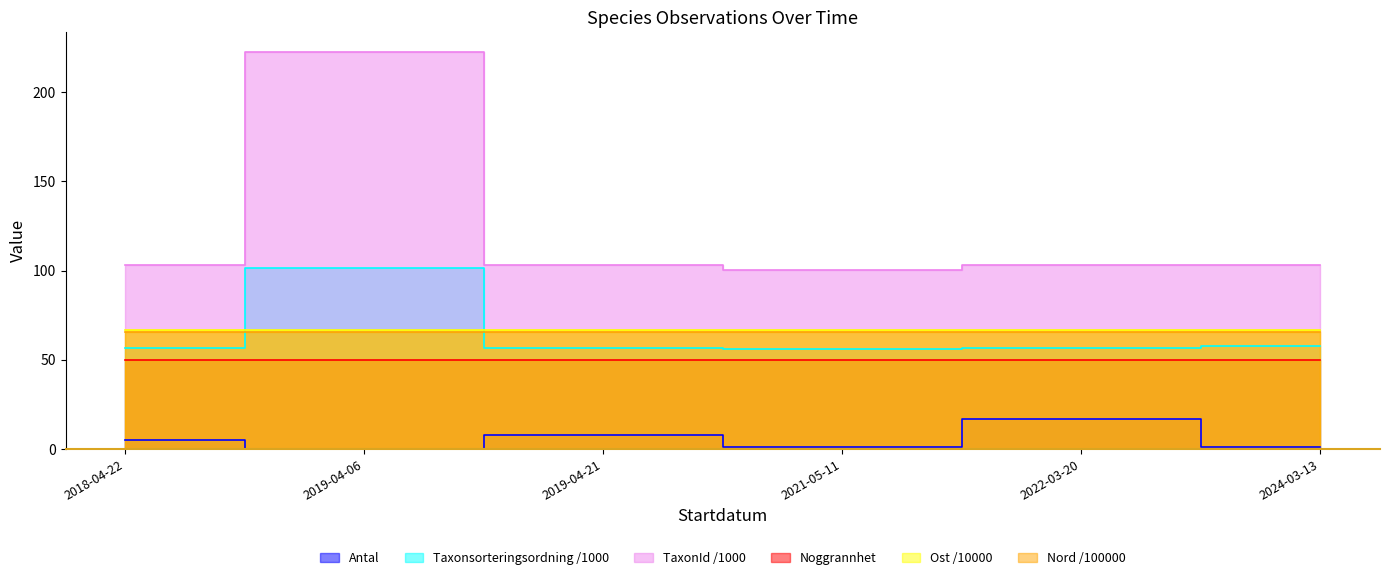

What position from the left is 2021-05-11?

4